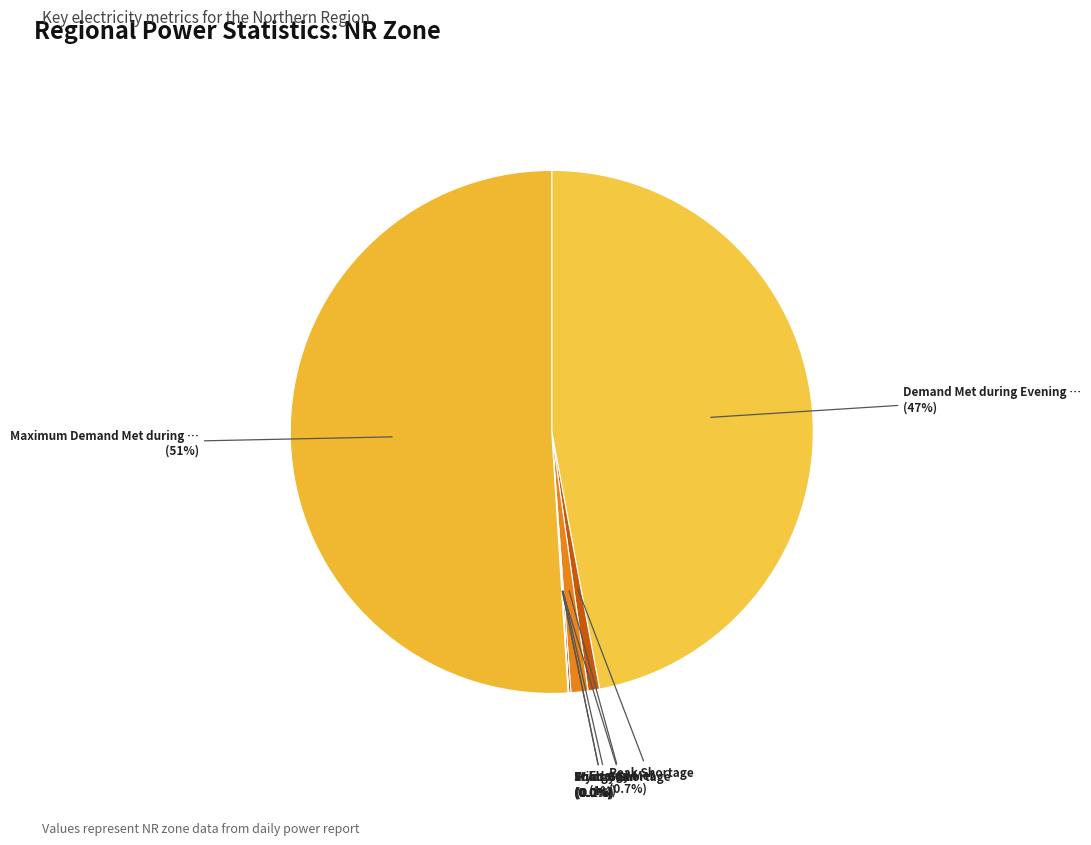

Is there any slice that represents more than half of the pie?

Yes